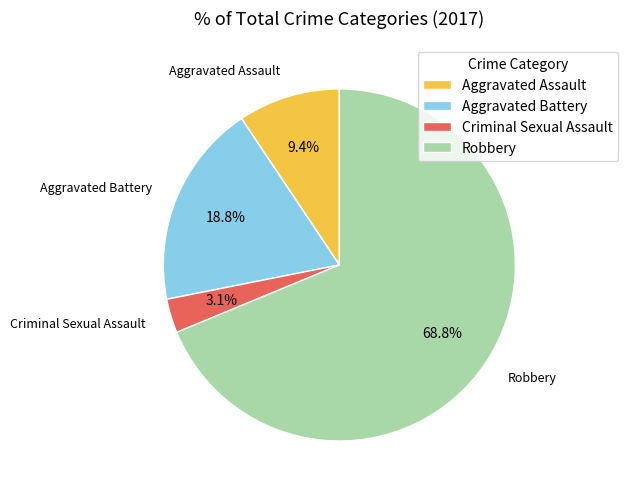

How many slices are in this pie chart?

4